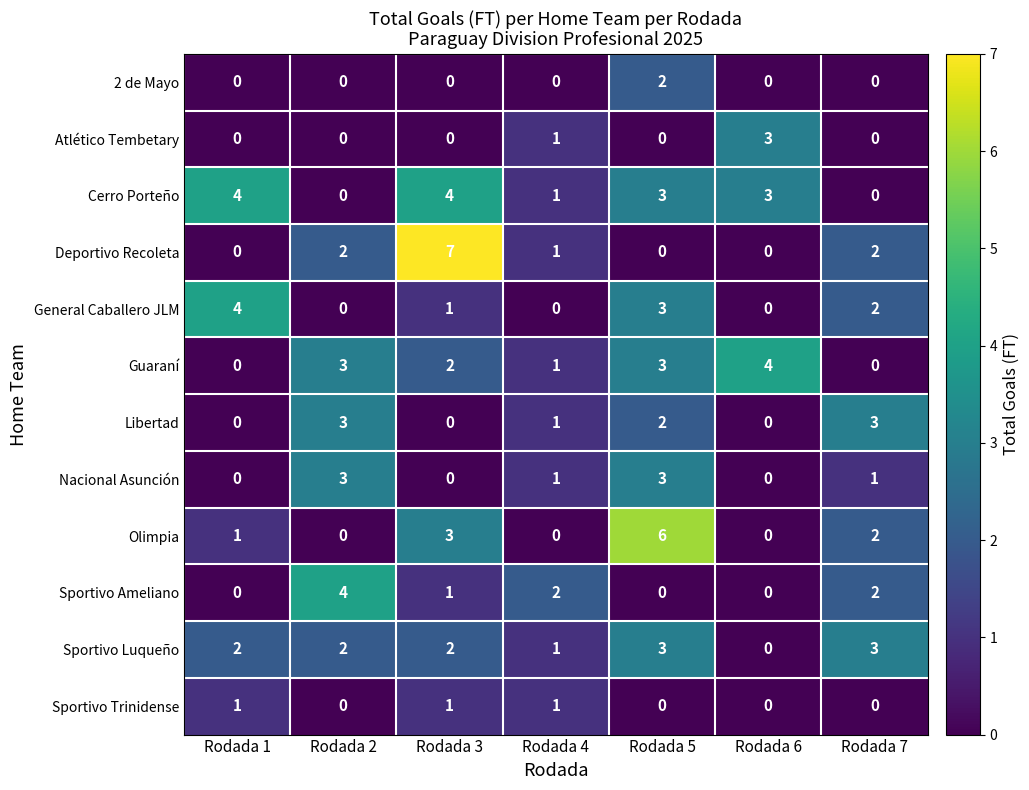

The value of Sportivo Ameliano at Rodada 7 is 1. True or false?

False